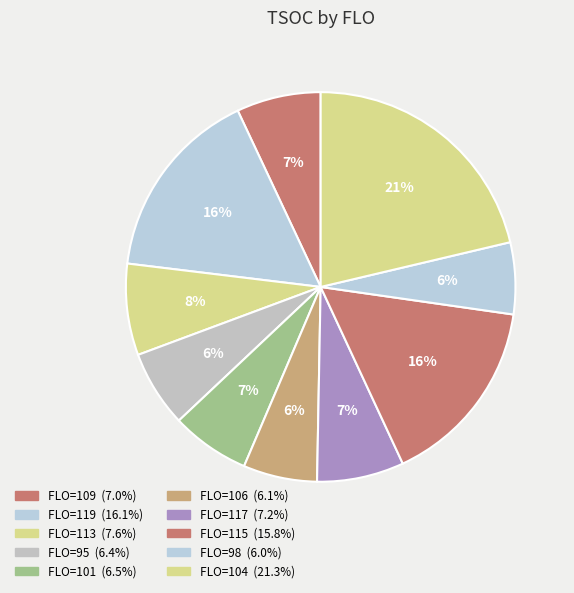

Count the number of slices in the pie.

10